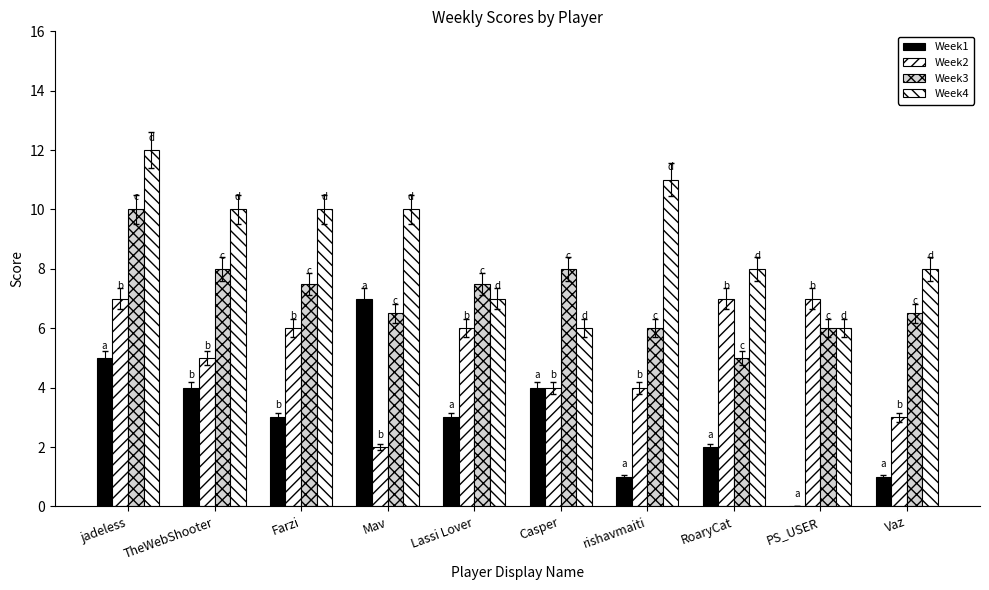

At TheWebShooter, list the series in order from smallest to largest.

Week1, Week2, Week3, Week4